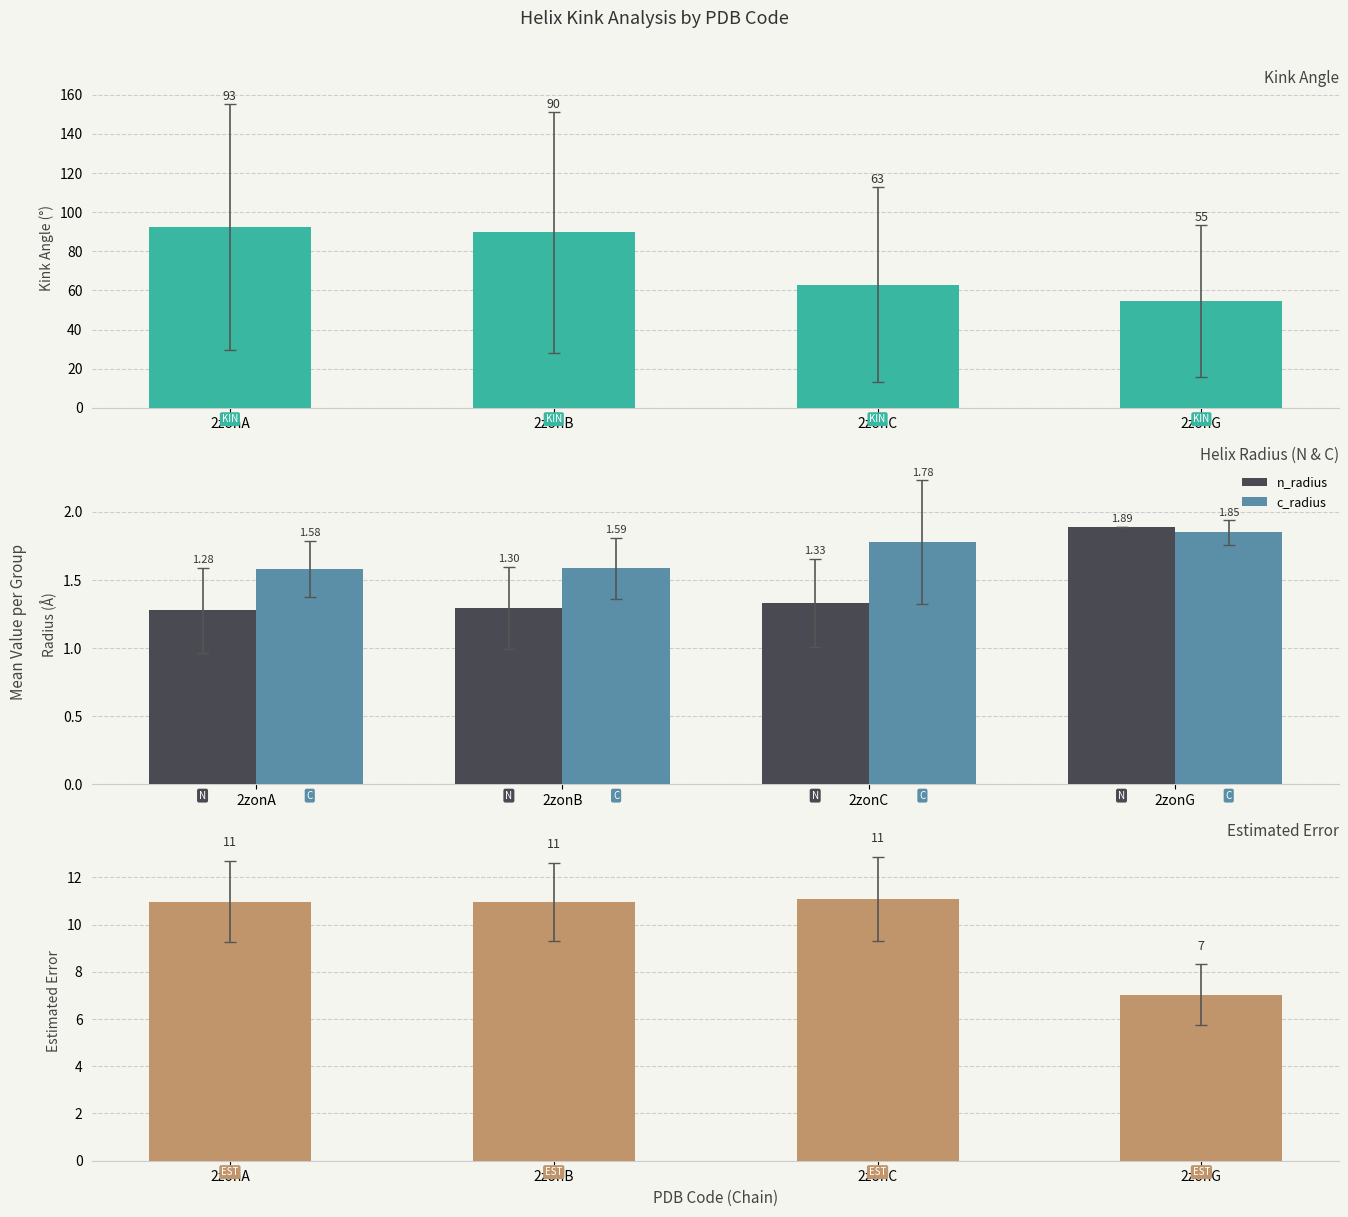

At which label does Estimated_Error first exceed 10?

2zonA